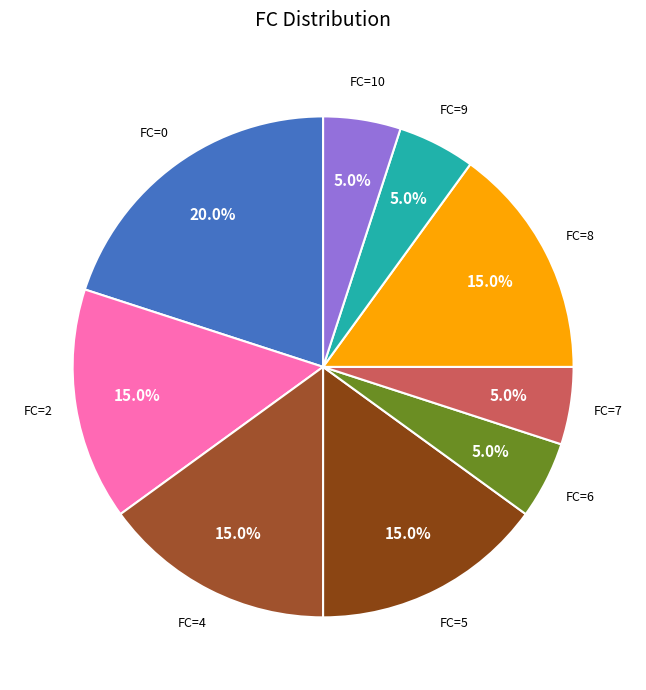

Which has a higher value, FC=5 or FC=6?

FC=5